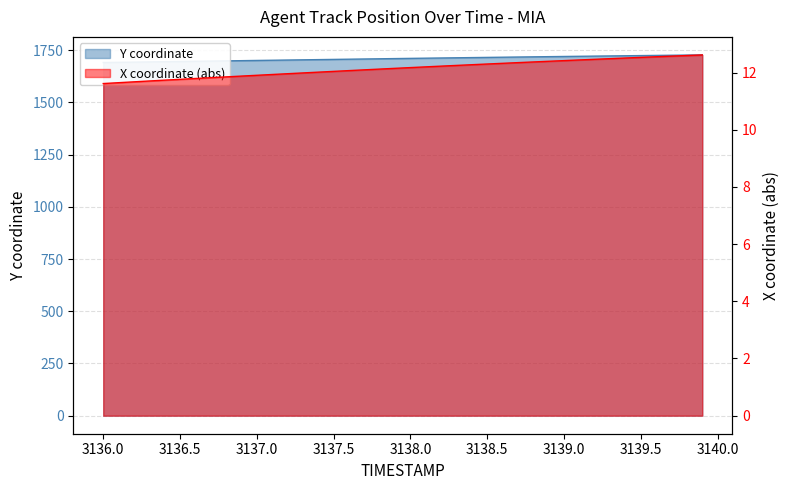

True or false: X coordinate has more than 0 points higher than both neighbors.

False